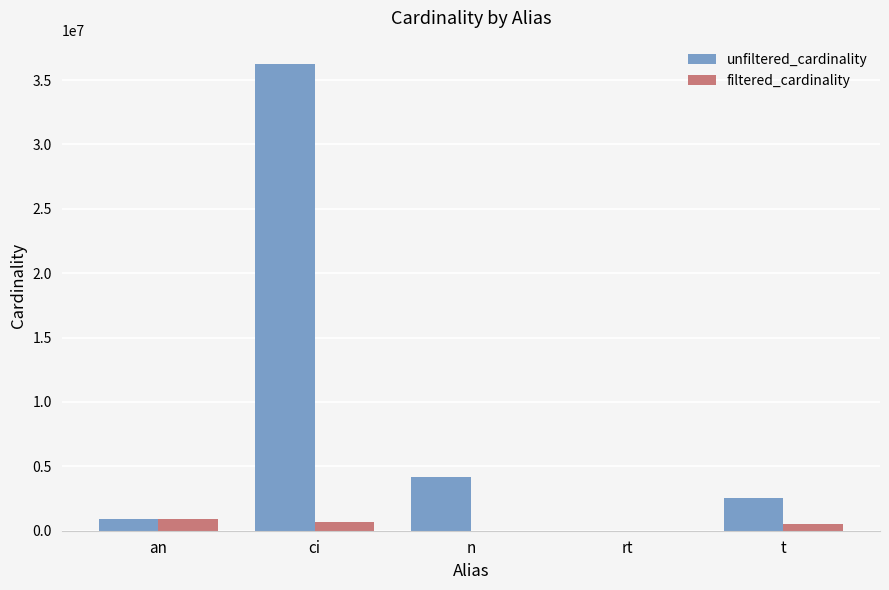

Which series has the widest spread of values?

unfiltered_cardinality